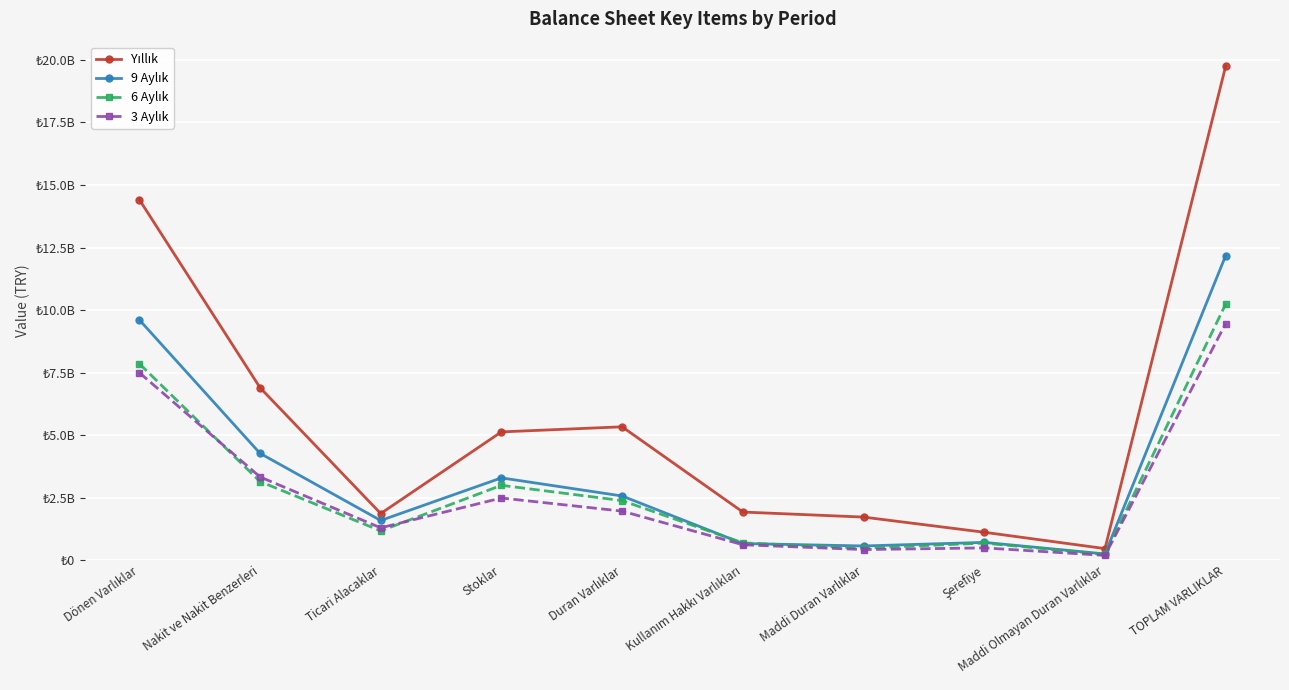

At which category is the sum across all series the highest?

TOPLAM VARLIKLAR